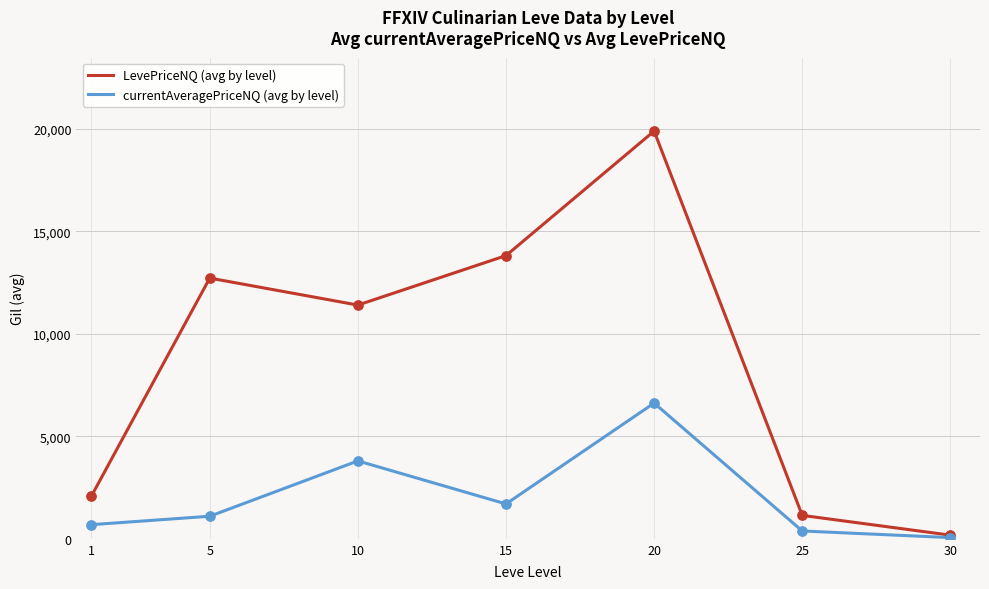

Which series has the largest total across all categories?

LevePriceNQ (avg by level)